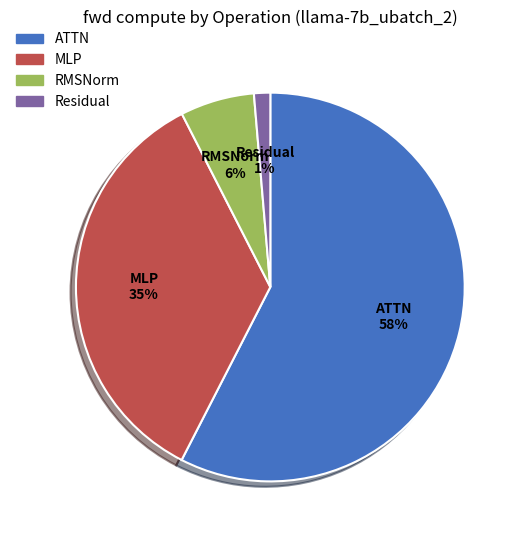

Does any single category account for the majority?

Yes